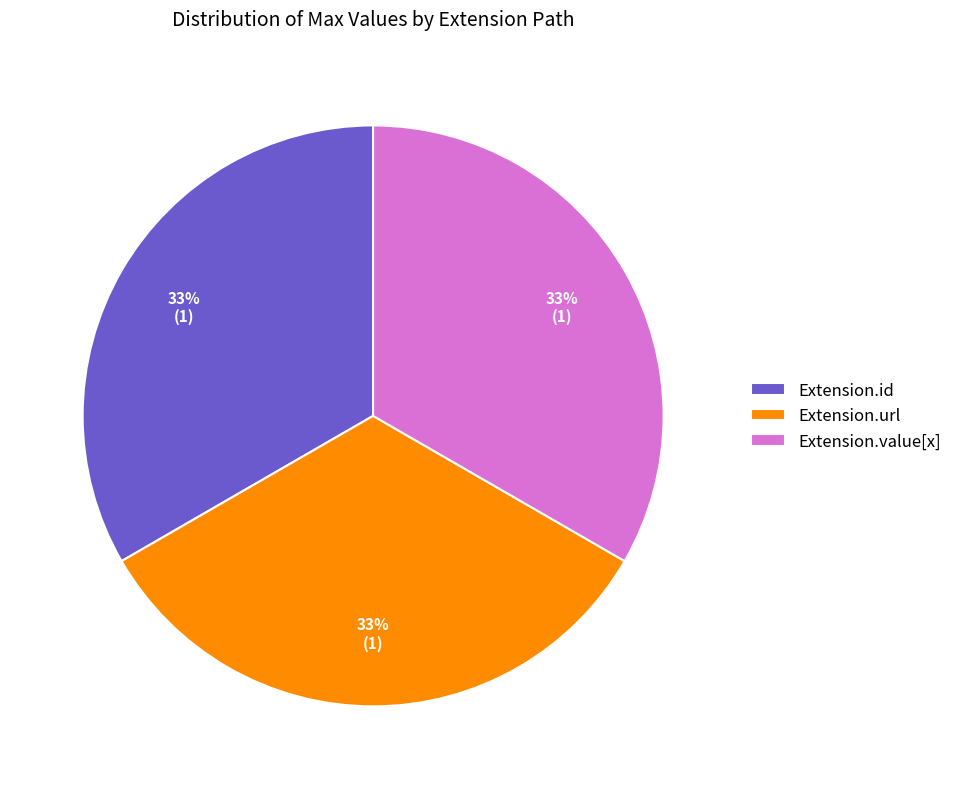

True or false: Extension.id accounts for 1% of the total.

False